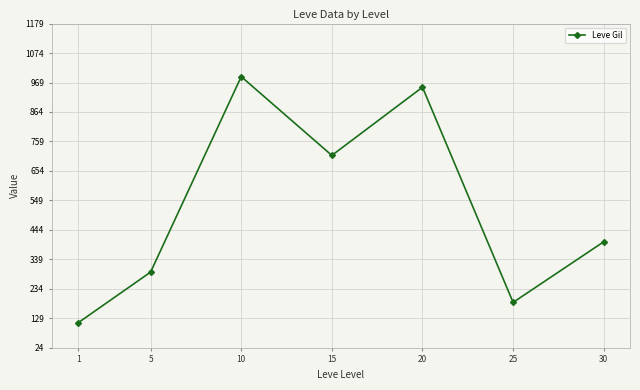

Read the value at 20.

952.2